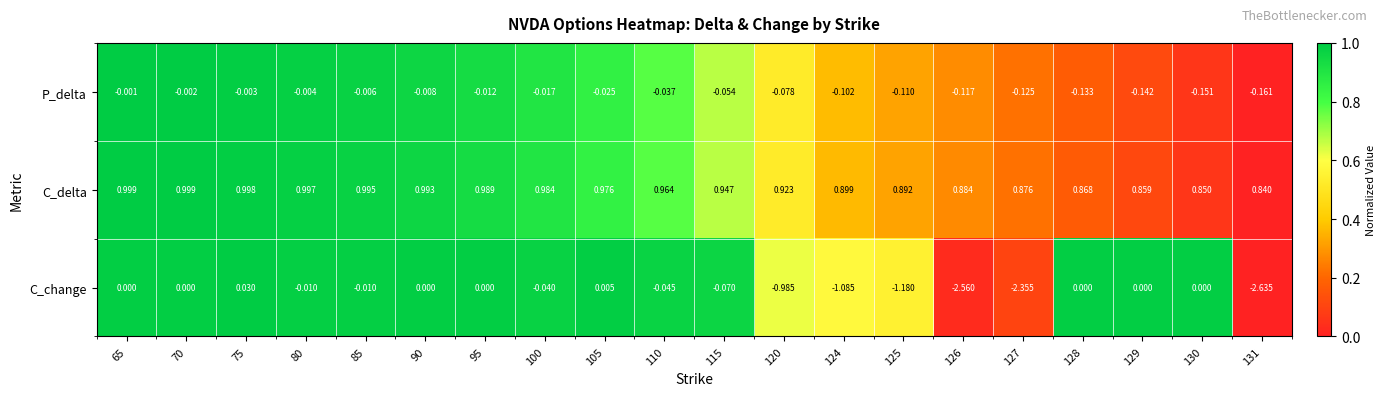

Which series has the largest range (max minus min)?

C_change